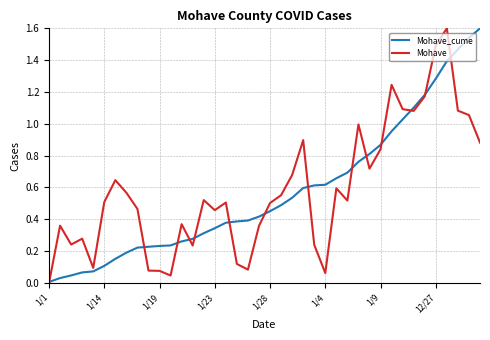

What is the maximum value shown in the chart?

1.6